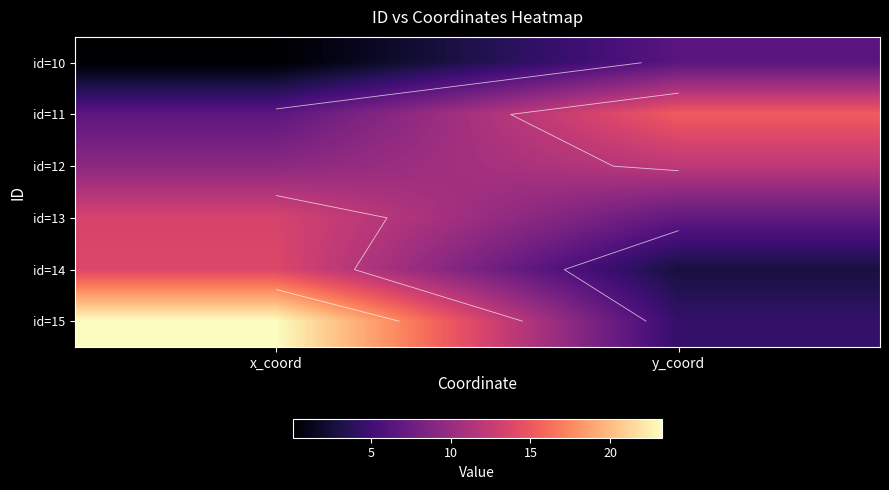

Rank the categories by id=12 value from lowest to highest.

x_coord, y_coord